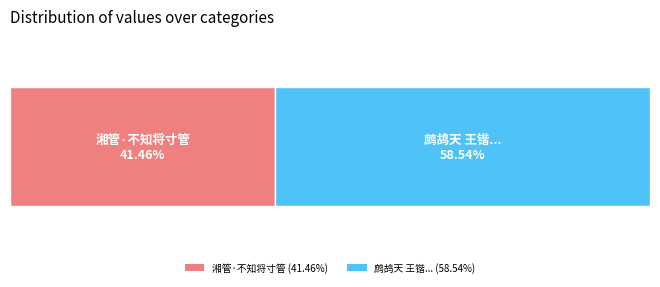

Rank the categories by value from lowest to highest.

湘管·不知将寸管, 鹧鸪天 王锴出示其表姊筱婧来书，相对悽黯。病怀方恶，不知将操何术以相慰解也